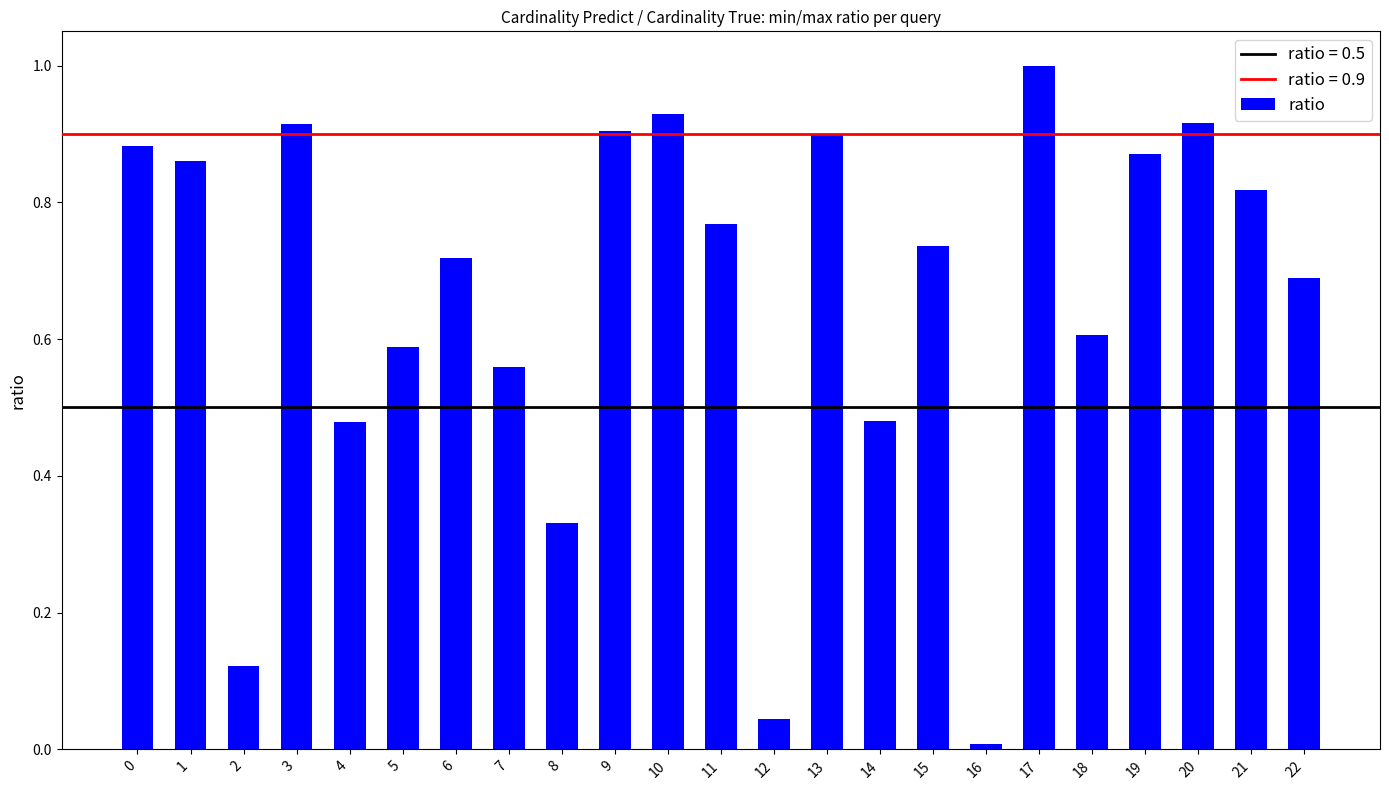

At which category does the chart reach its peak across all series?

17